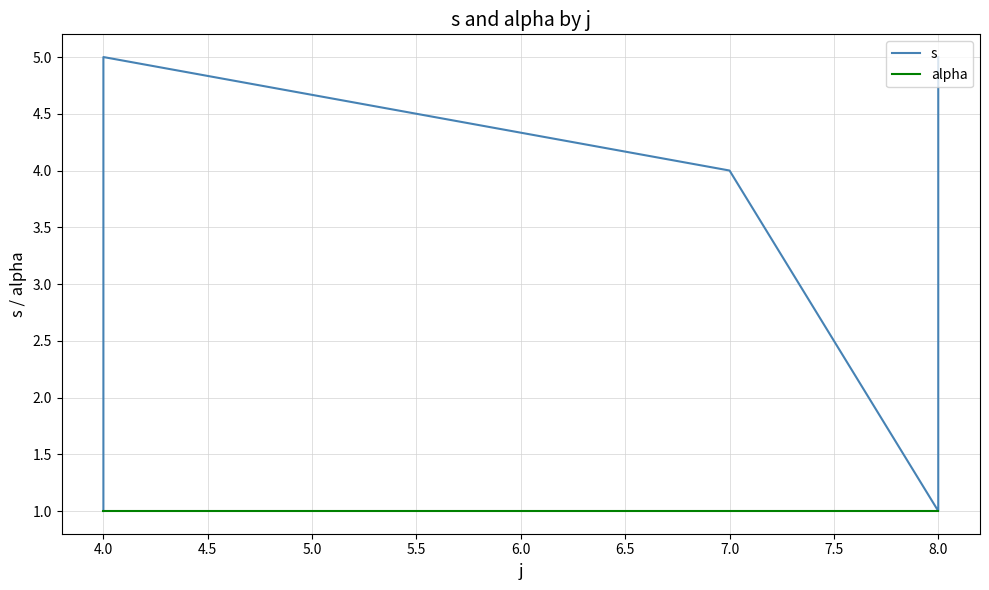

In s, how many points are lower than both neighbors (excluding endpoints)?

1